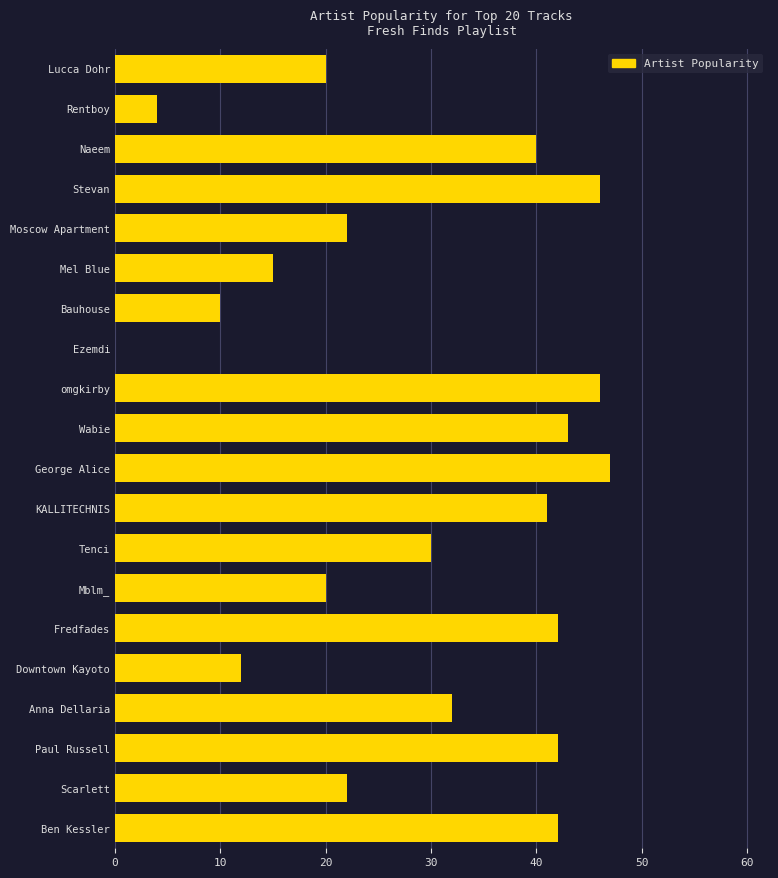

What is the approximate value at Rentboy, to the nearest 5?

5